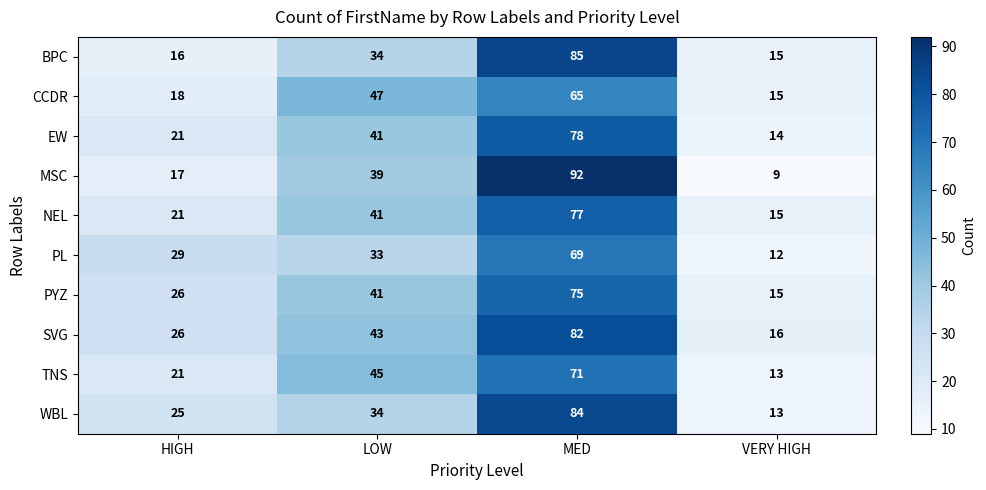

What is the difference between the highest and lowest values at LOW?

14